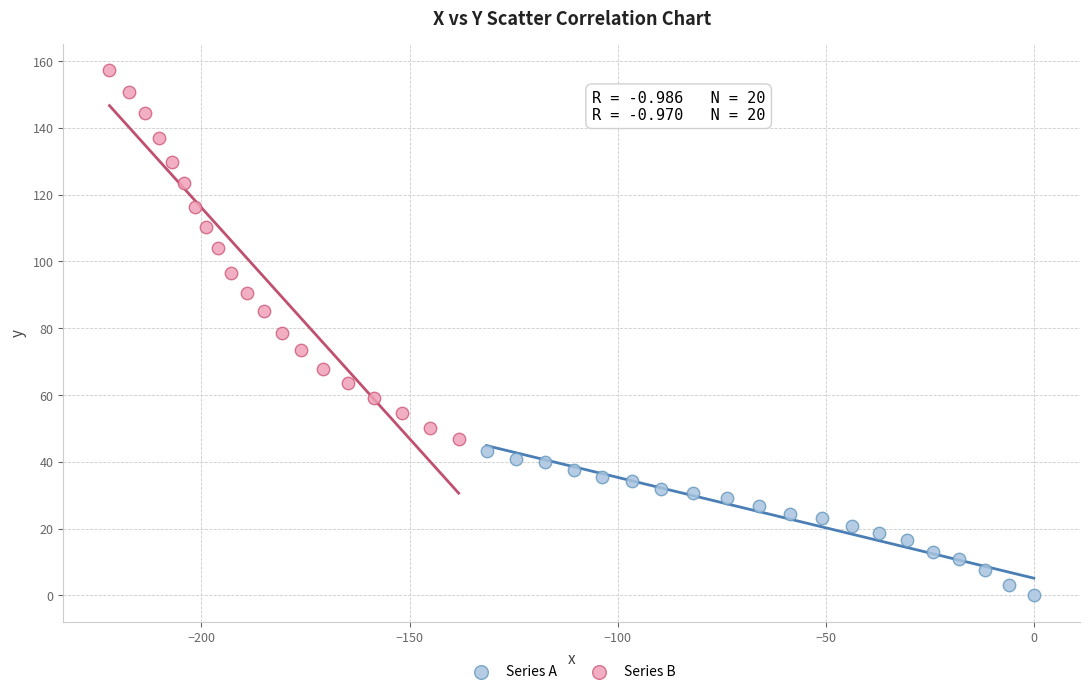

Which series reaches the minimum Y coordinate?

Series A